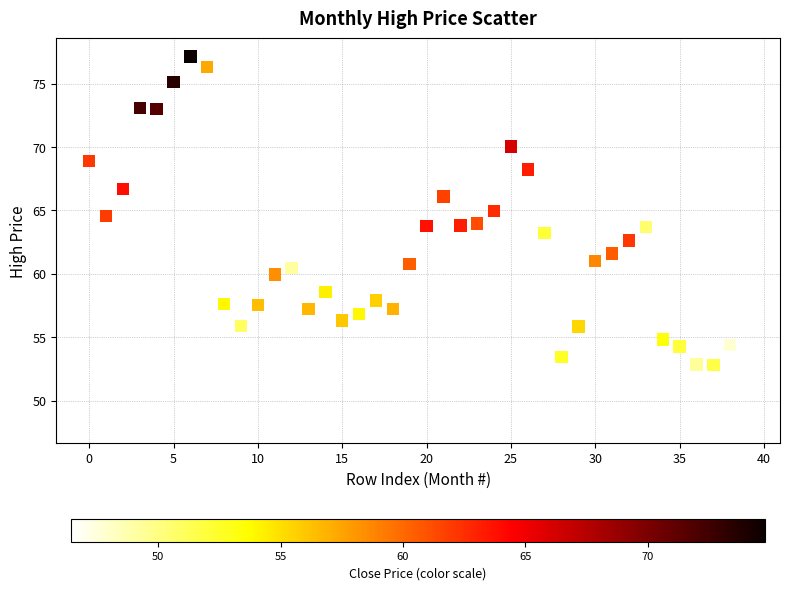

What is the range of Y values (max minus min)?

29.0